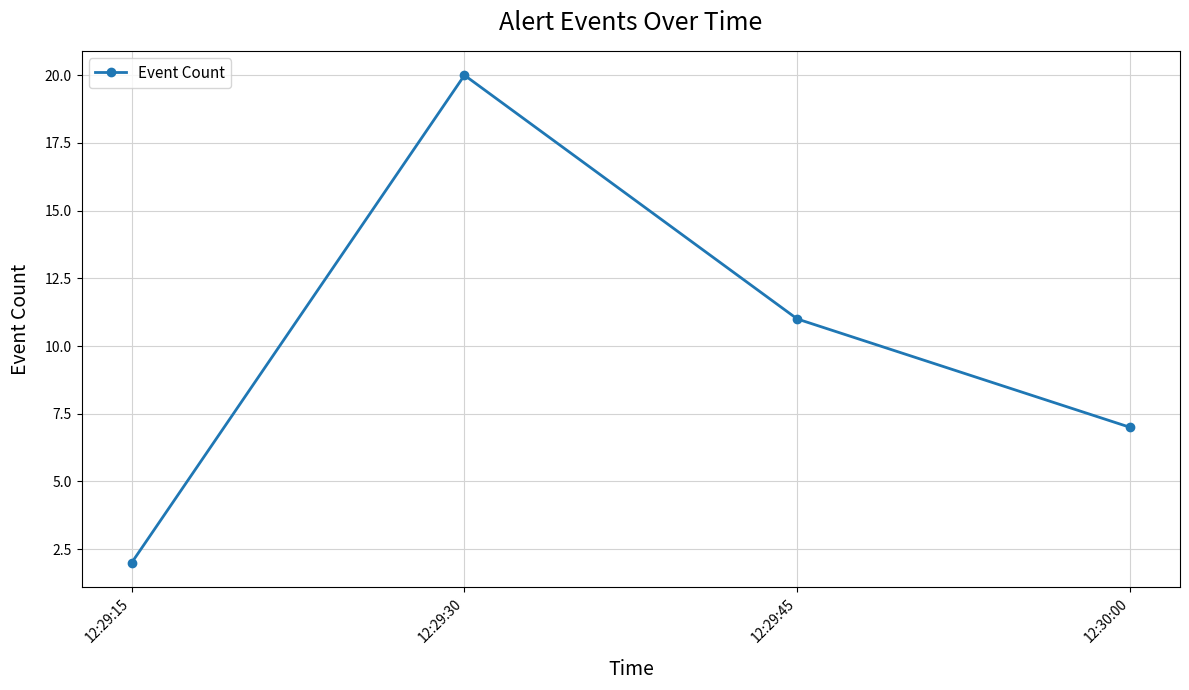

True or false: the data shows 2 at 12:29:15.

True